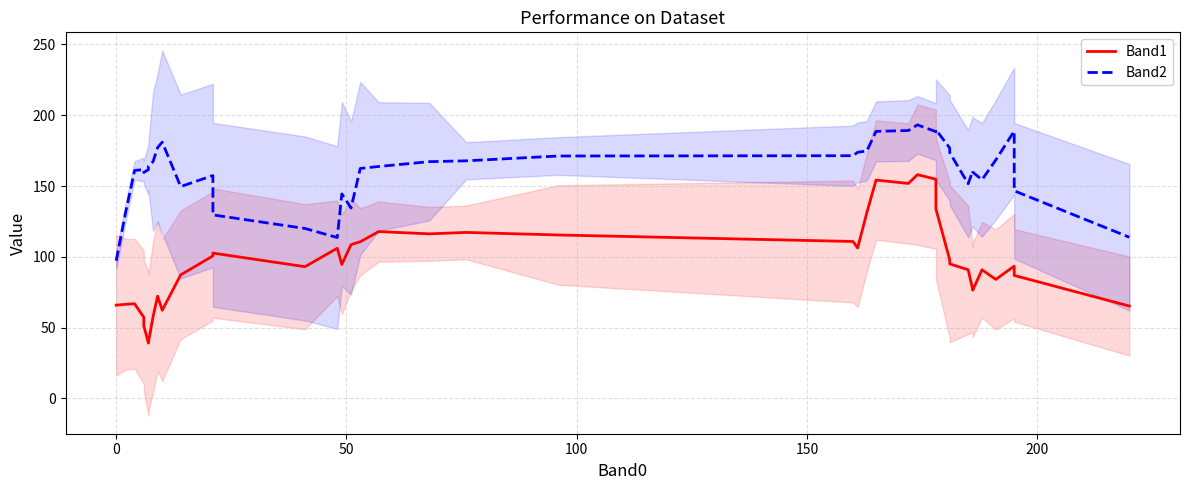

True or false: Band2 and Band1 cross at least once.

False